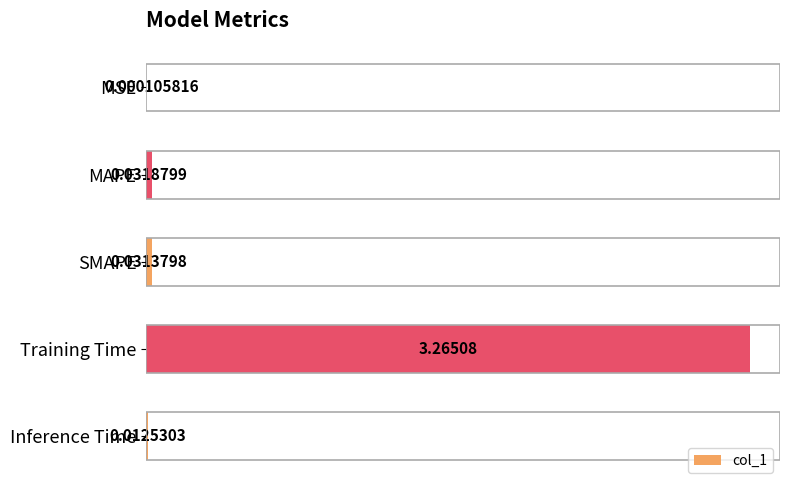

Which label corresponds to the largest value in the chart?

Training Time